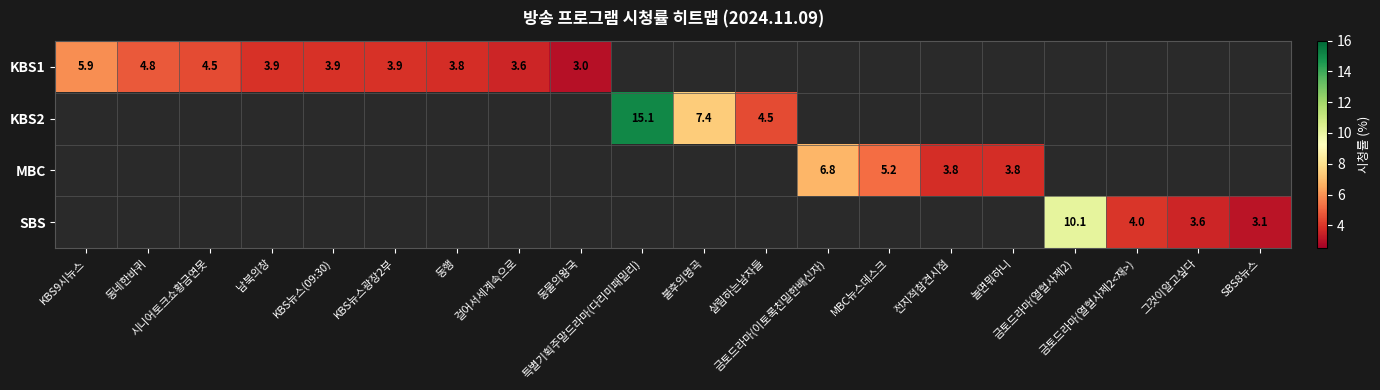

Which category has the highest value across all series?

특별기획주말드라마(다리미패밀리)